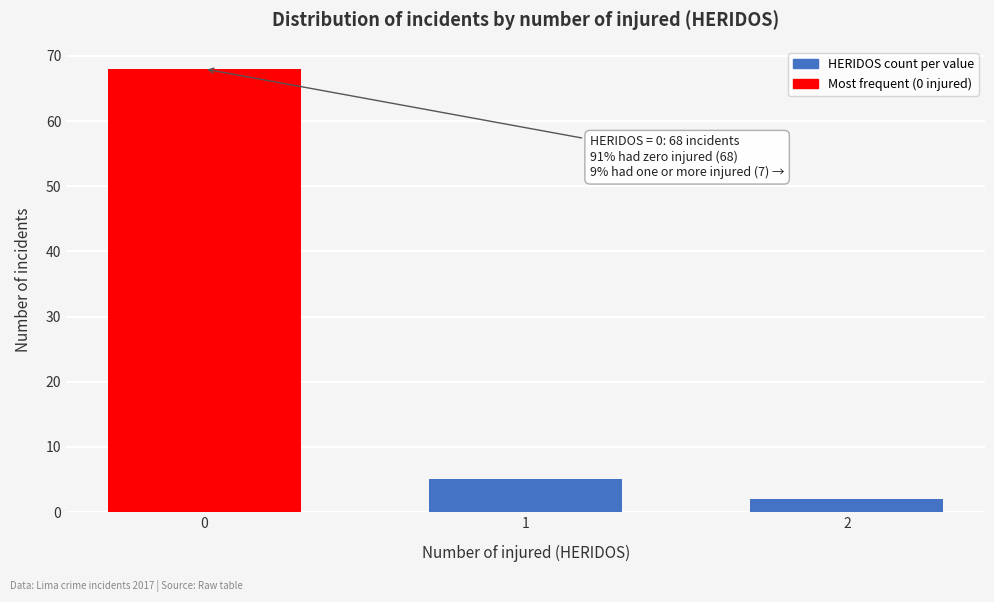

Reading left to right, list all the values displayed in this chart.

68	5	2